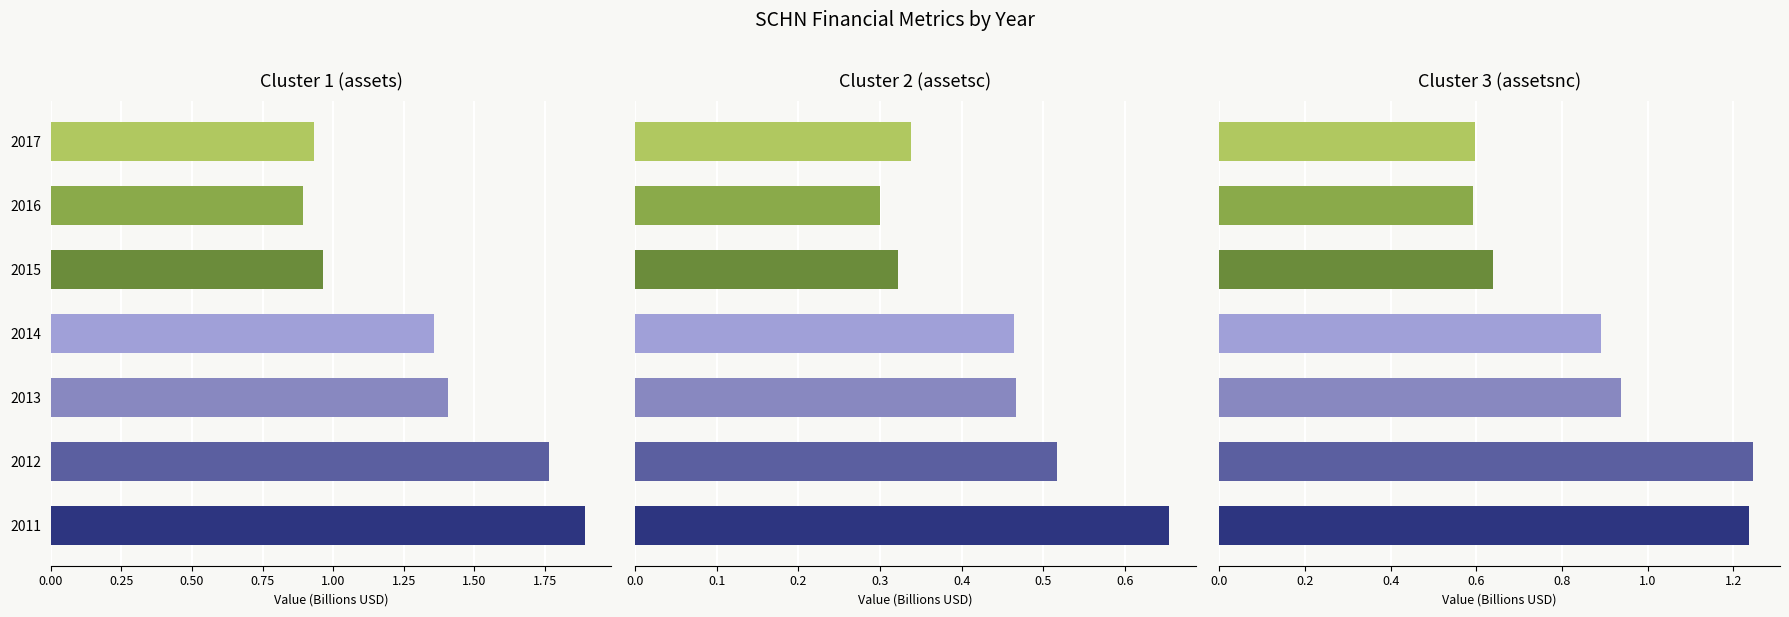

Between 2011 and 2016, which series saw the biggest shift?

assets